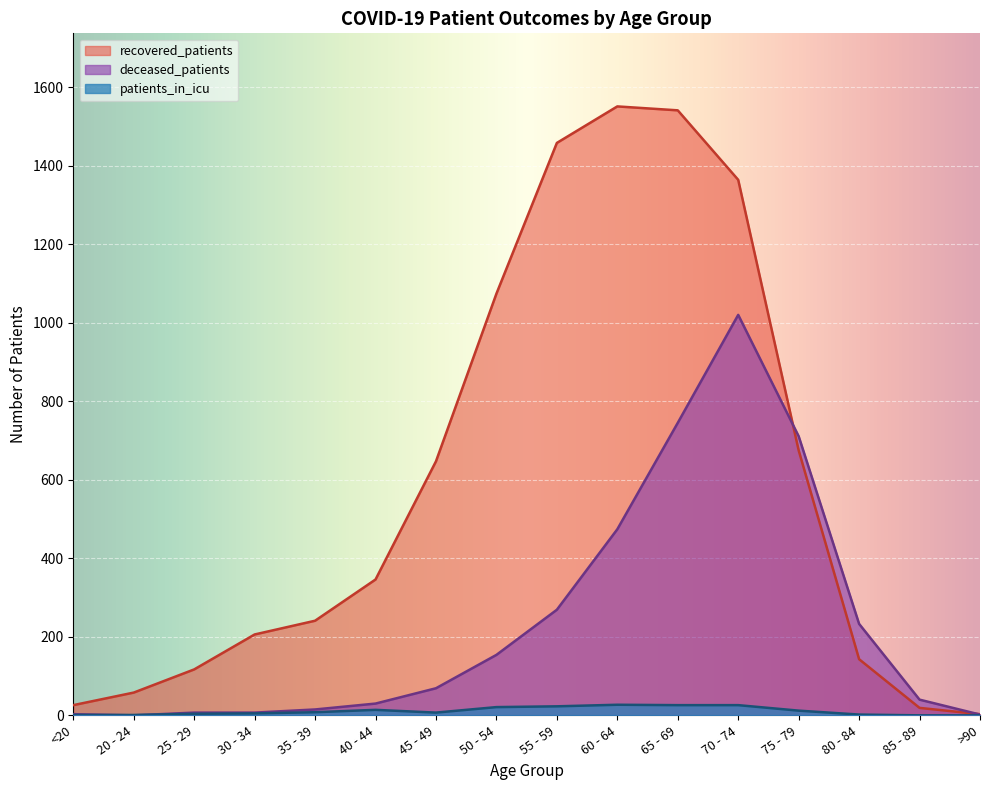

How many values in the patients_in_icu series exceed 8?

7